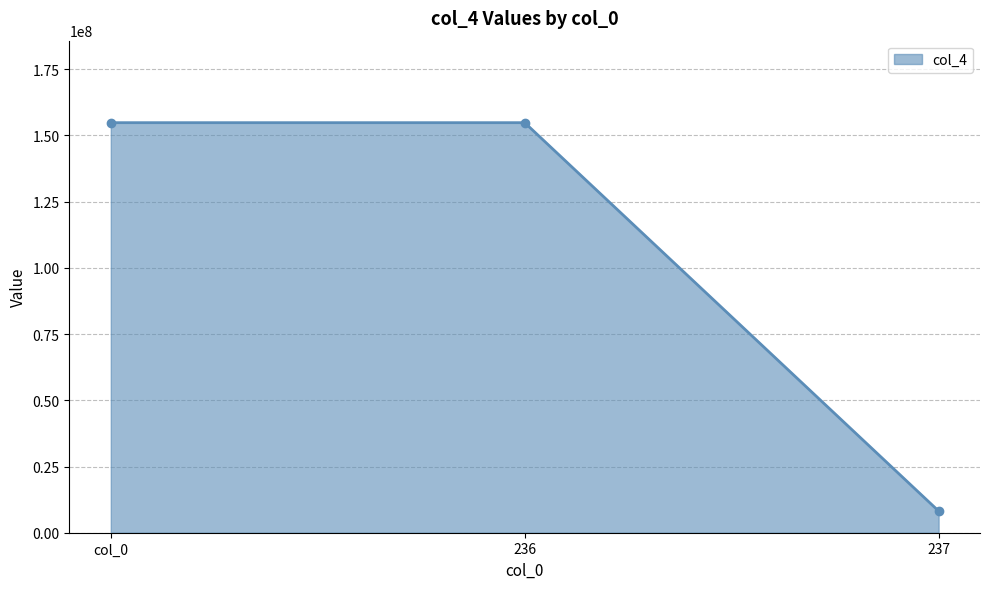

Reading left to right, what are all the values shown in this chart?

col_0=154840749	236=154840749	237=8198000